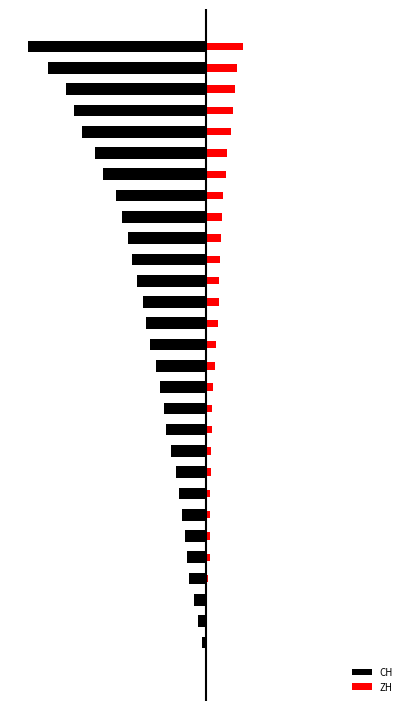

Reading left to right, list all the values displayed in this chart.

CH: 0=-3	1=-20	2=-38	3=-62	4=-84	5=-99	6=-107	7=-125	8=-136	9=-154	10=-178	11=-206	12=-217	13=-234	14=-258	15=-285	16=-309	17=-324	18=-353	19=-382	20=-398	21=-431	22=-462	23=-528	24=-569	25=-639	26=-679	27=-720	28=-809	29=-915
ZH: 0=0	1=0	2=2	3=5	4=13	5=19	6=23	7=23	8=23	9=26	10=28	11=30	12=33	13=38	14=45	15=52	16=62	17=67	18=68	19=75	20=80	21=83	22=87	23=103	24=110	25=129	26=141	27=152	28=161	29=189